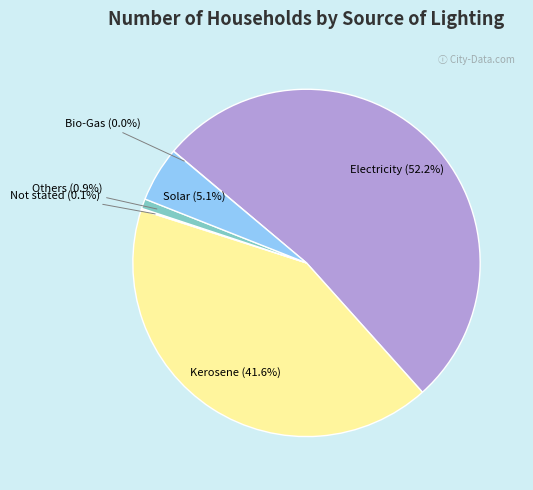

What is the ratio of the value at Others to the value at Solar?

0.2